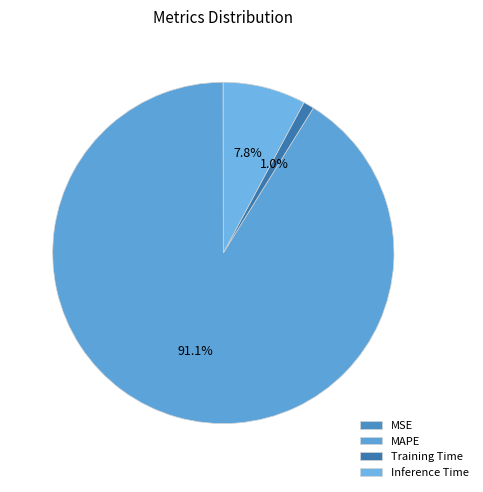

Is it true that MSE is 0% of the pie?

True